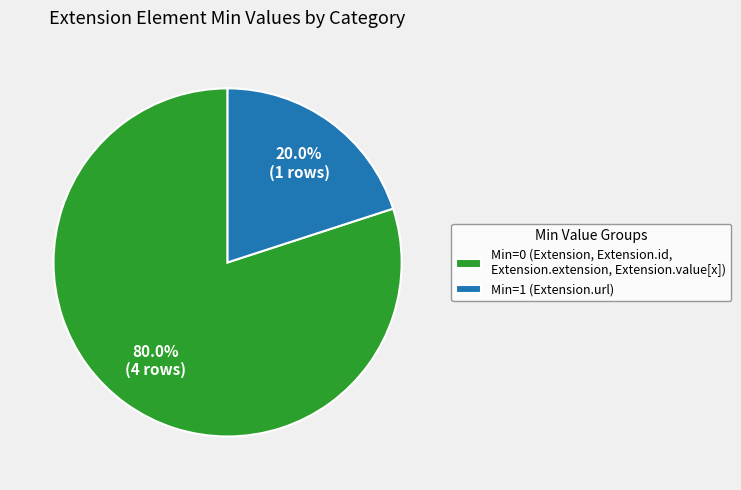

To the nearest percent, what is the difference between the largest and smallest slice percentages?

60%